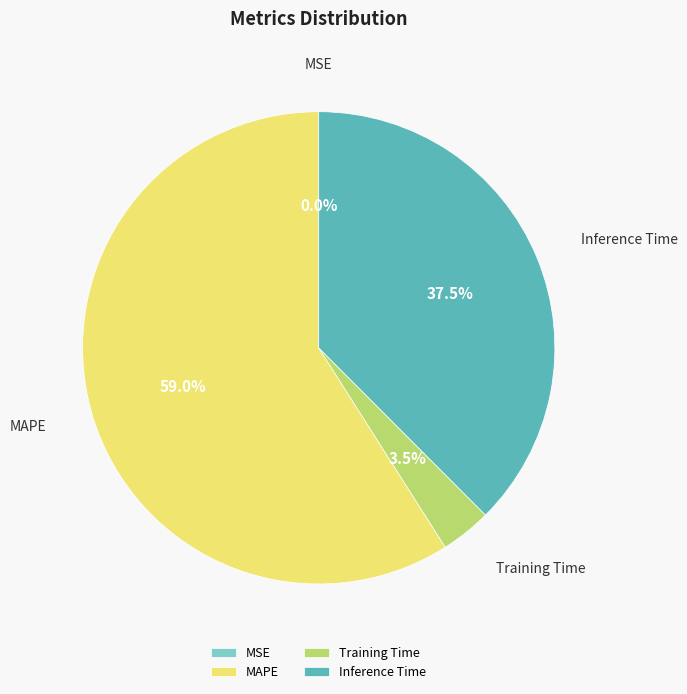

Which category has the biggest portion of the pie?

MAPE